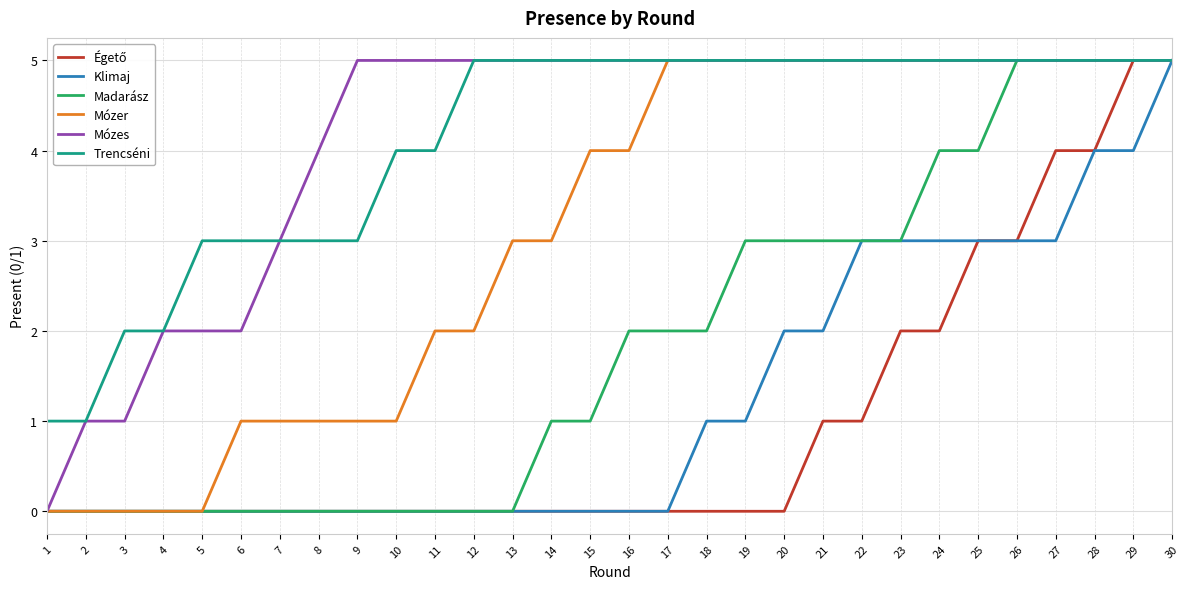

How many values in the Madarász series are below 2?

15